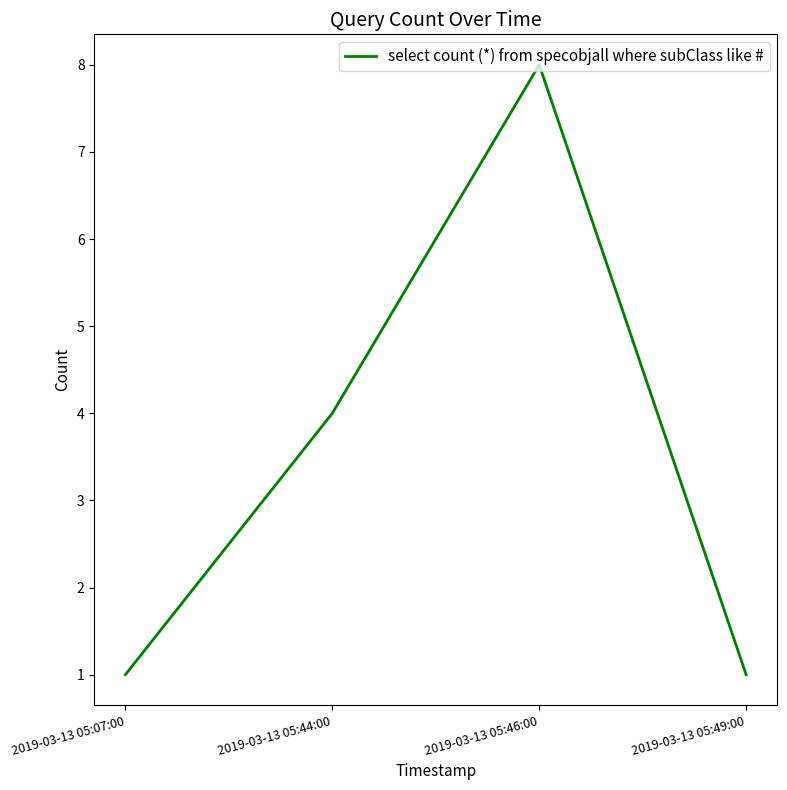

How many lines are shown in the chart?

1